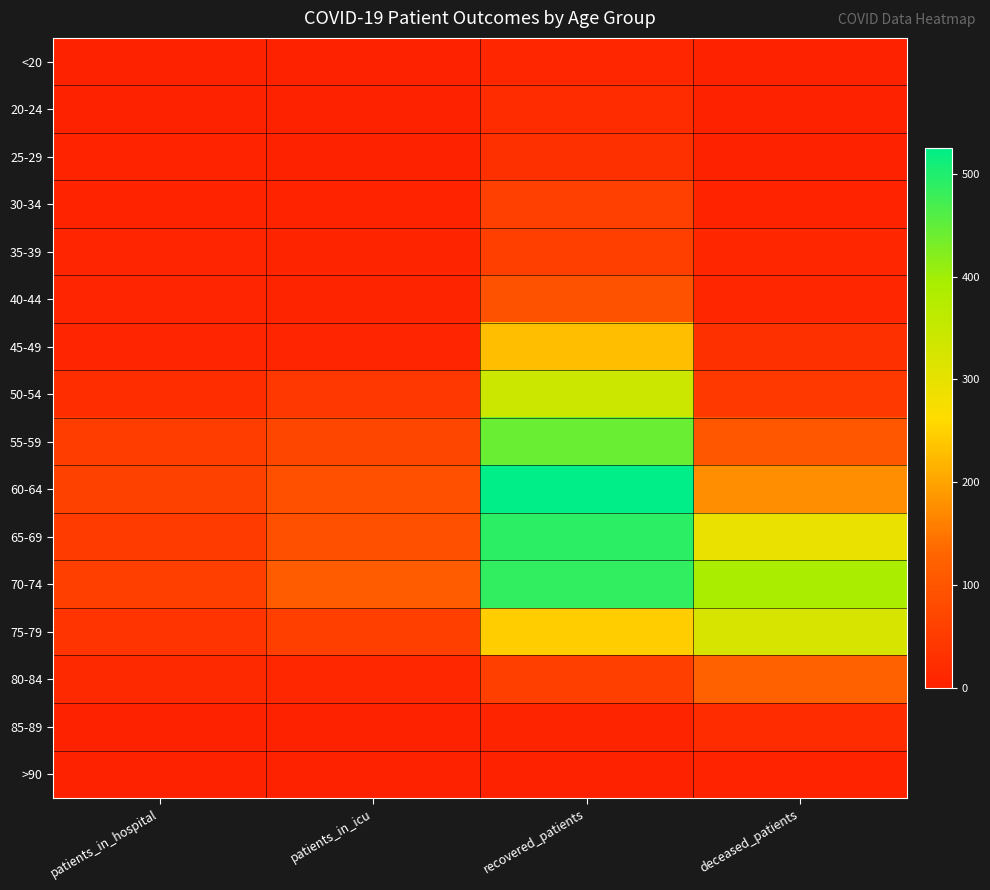

Count the number of data series in this chart.

16